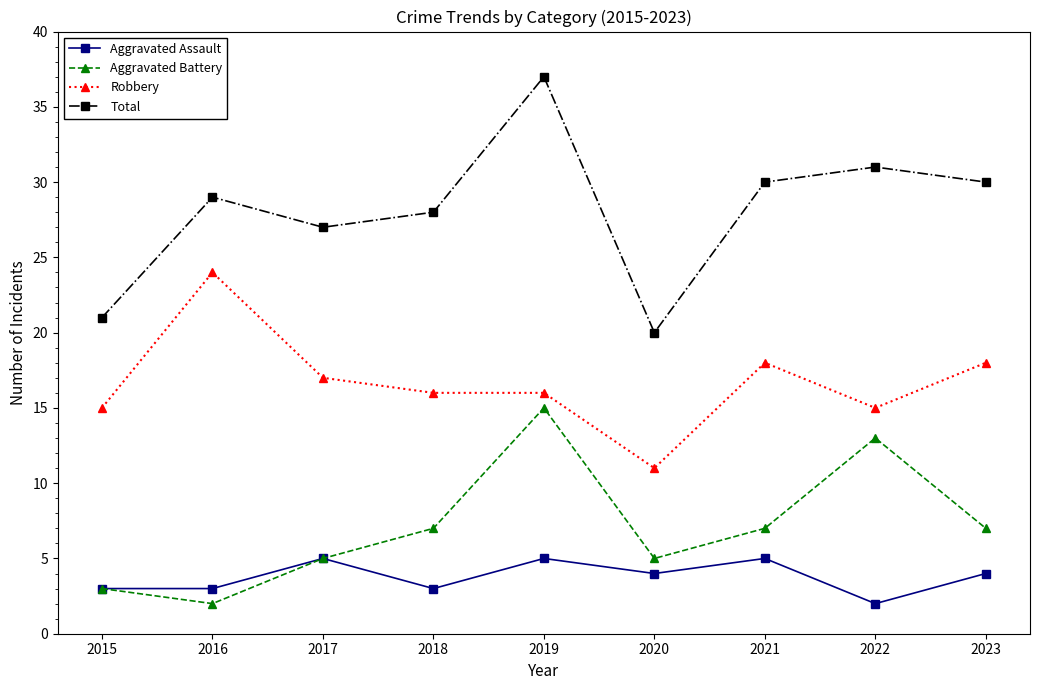

At which category is the sum across all series the highest?

2019